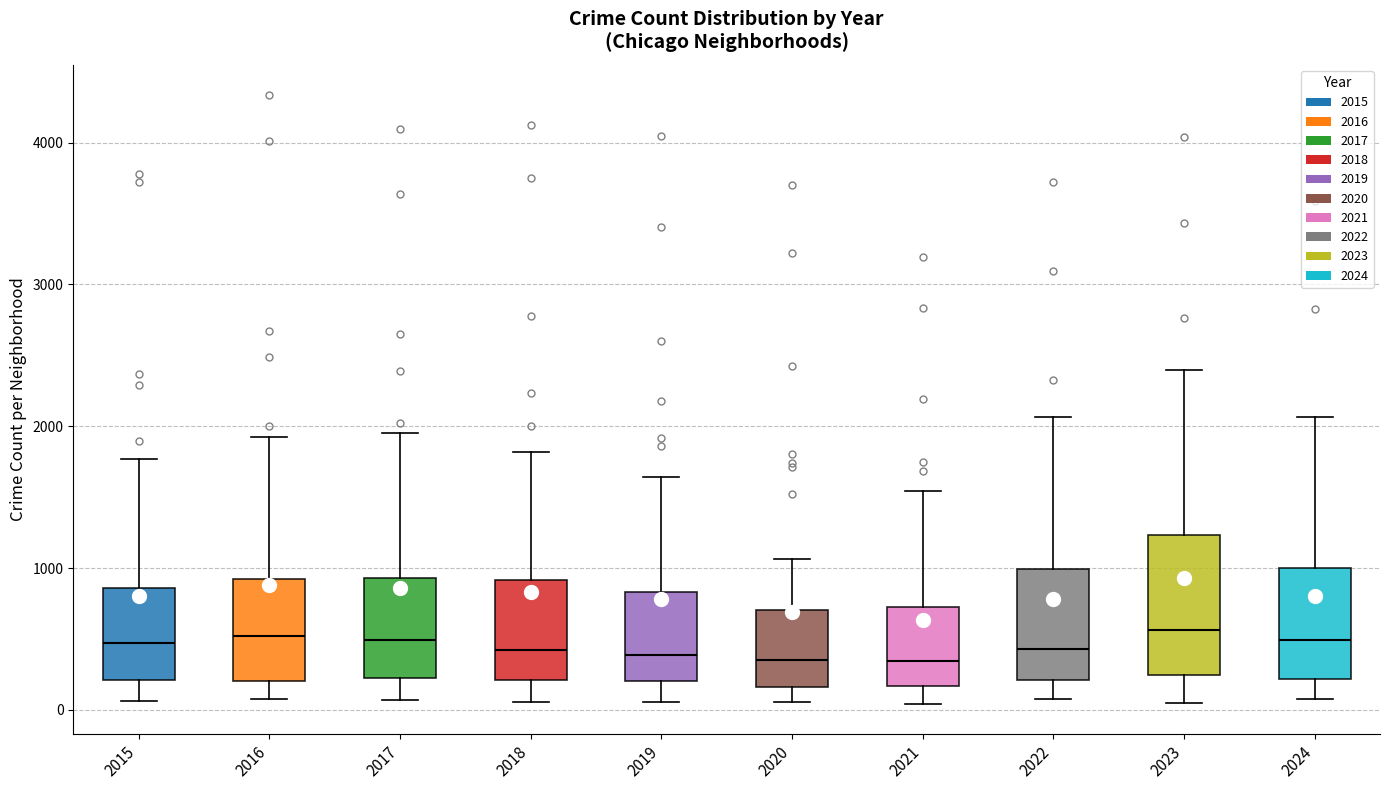

Reading left to right, read every box against the y-axis: the position of its median line, the range the box covers, and the ends of its whiskers. The values are not printed on the chart, so give them approximately, as read against the axis.

2015: median 500, box 200 to 900, whiskers 100 to 1800
2016: median 500, box 200 to 900, whiskers 100 to 1900
2017: median 500, box 200 to 900, whiskers 100 to 1900
2018: median 400, box 200 to 900, whiskers 100 to 1800
2019: median 400, box 200 to 800, whiskers 100 to 1600
2020: median 300, box 200 to 700, whiskers 100 to 1100
2021: median 300, box 200 to 700, whiskers 0 to 1500
2022: median 400, box 200 to 1000, whiskers 100 to 2100
2023: median 600, box 200 to 1200, whiskers 100 to 2400
2024: median 500, box 200 to 1000, whiskers 100 to 2100